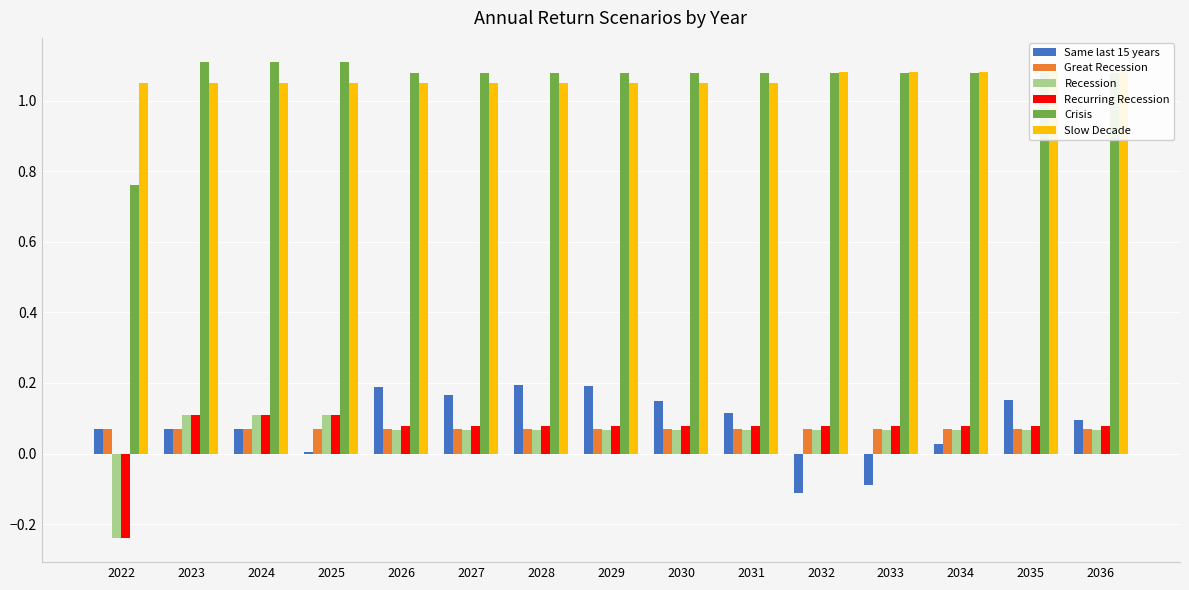

Rank the series at 2030 from highest to lowest value.

Crisis, Slow Decade, Same last 15 years, Recurring Recession, Great Recession, Recession